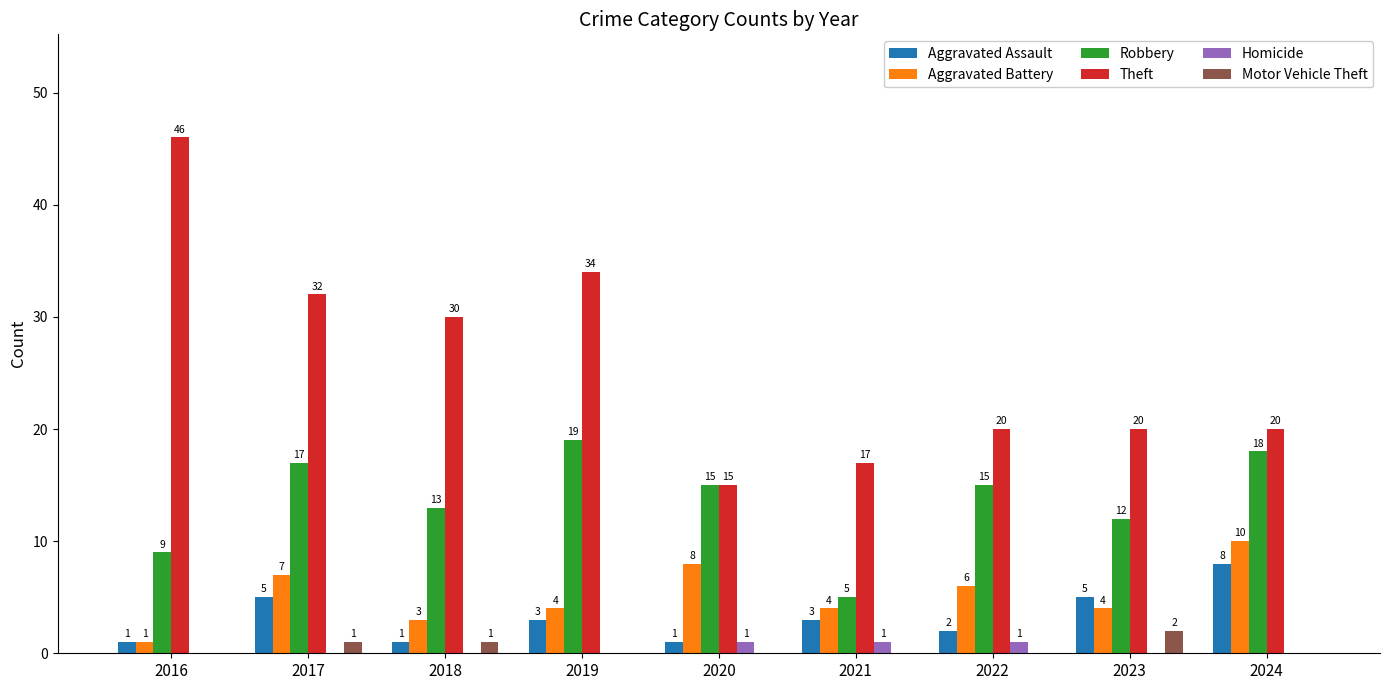

Which label corresponds to the largest value in the chart?

2016